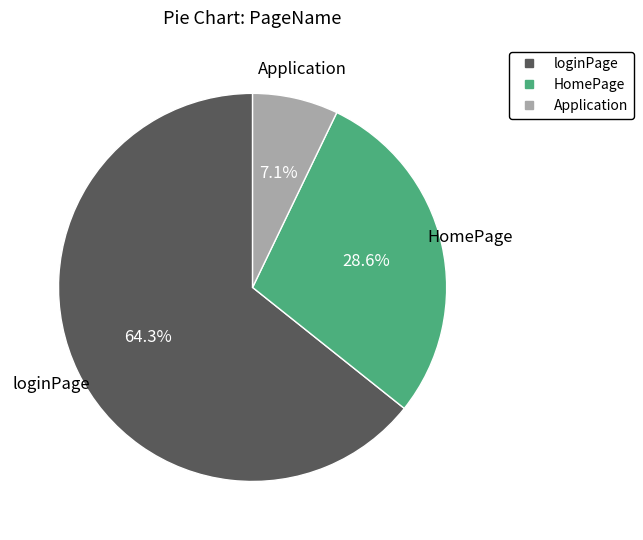

What is the total percentage of Application and HomePage?

35.7%